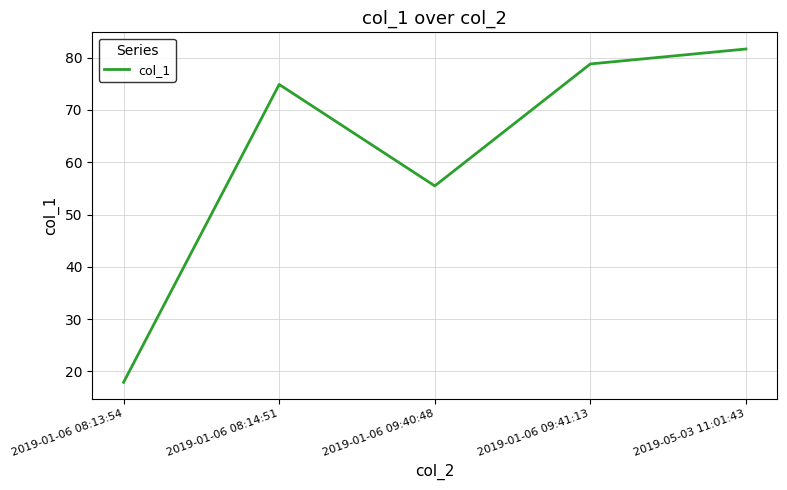

List the labels in order of value, smallest first.

2019-01-06 08:13:54, 2019-01-06 09:40:48, 2019-01-06 08:14:51, 2019-01-06 09:41:13, 2019-05-03 11:01:43